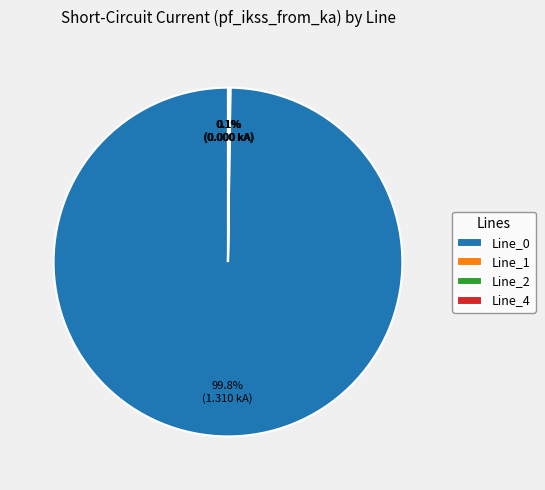

What is the largest slice in the pie chart?

Line_0